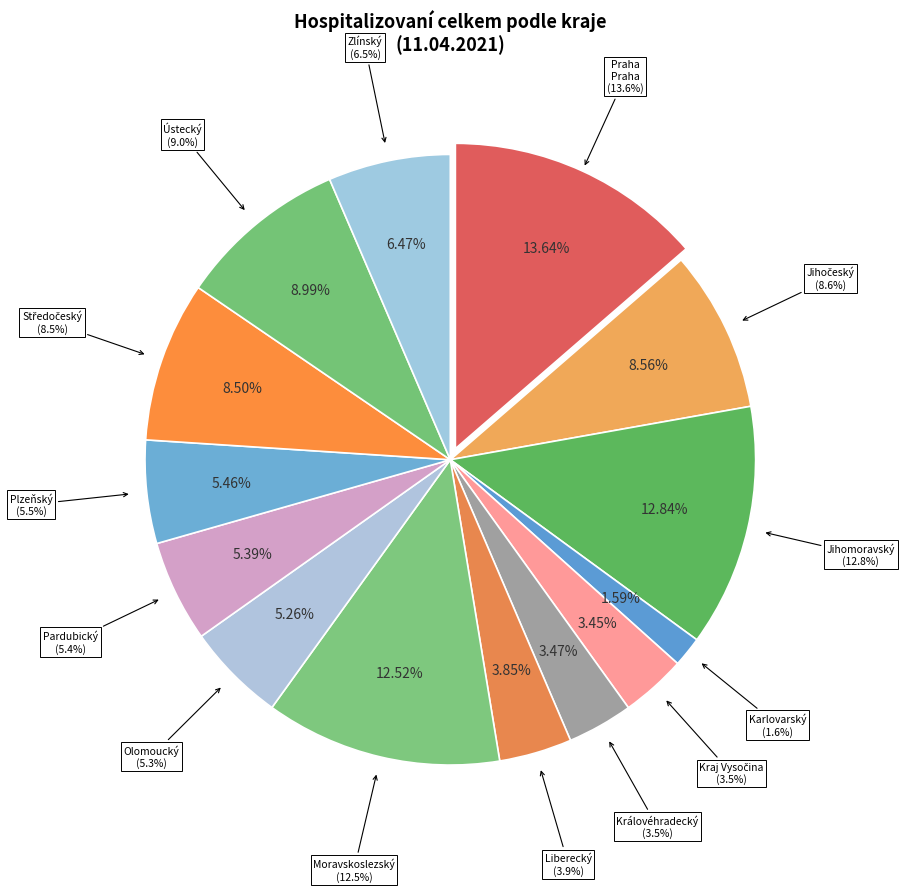

What is the ratio of the value at Ústecký kraj to the value at Liberecký kraj?

2.3